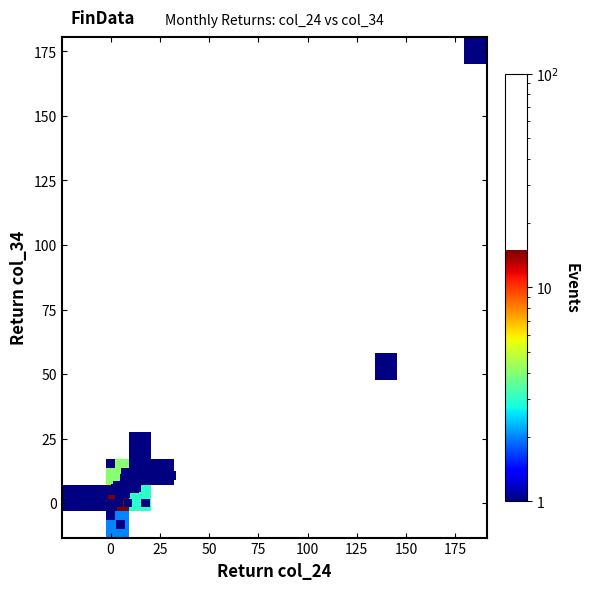

What Y value in the scatter plot is closest to 83?

51.8